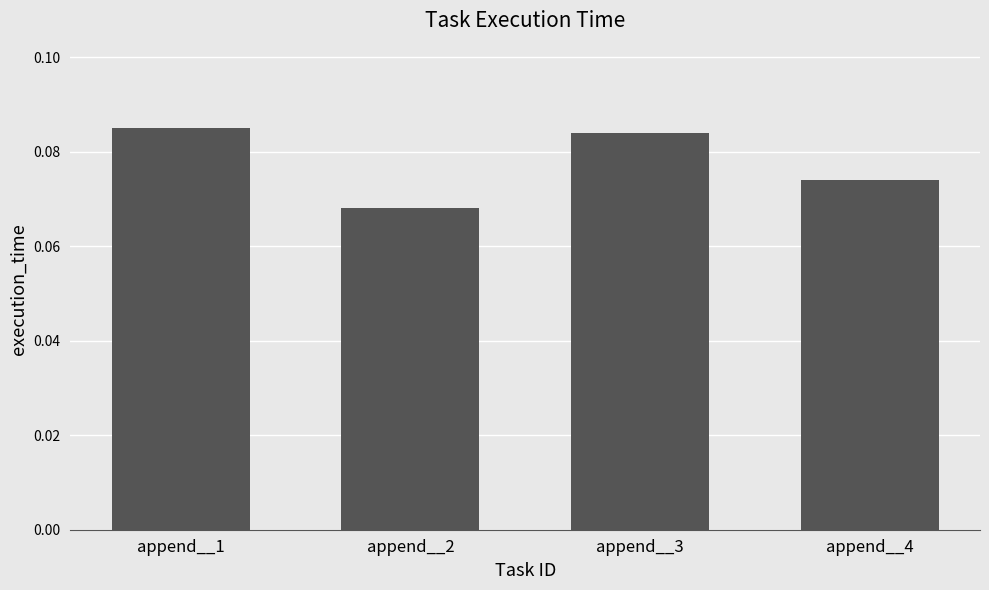

List the labels in order of value, largest first.

append__1, append__3, append__4, append__2